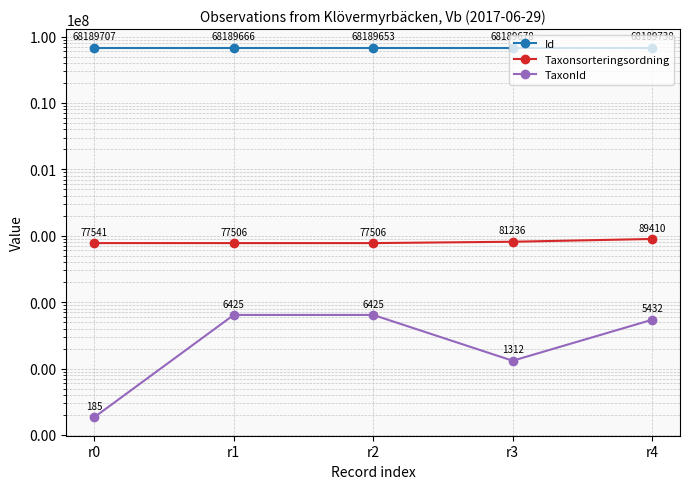

True or false: Taxonsorteringsordning and TaxonId intersect in this chart.

False